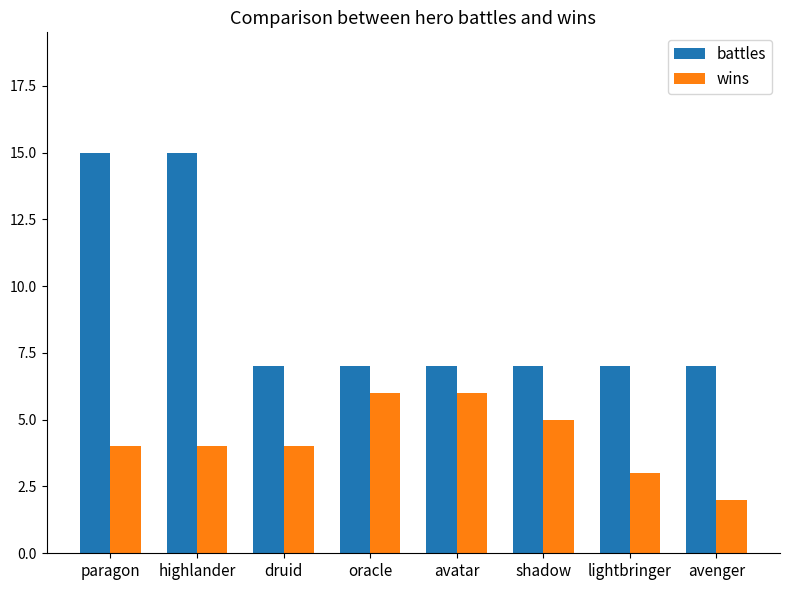

Are the bars horizontal?

No